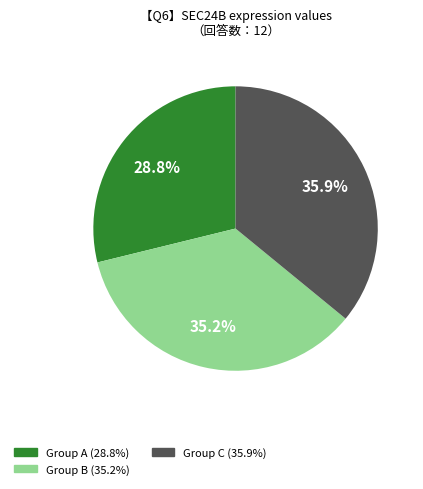

Is there any slice that represents more than half of the pie?

No